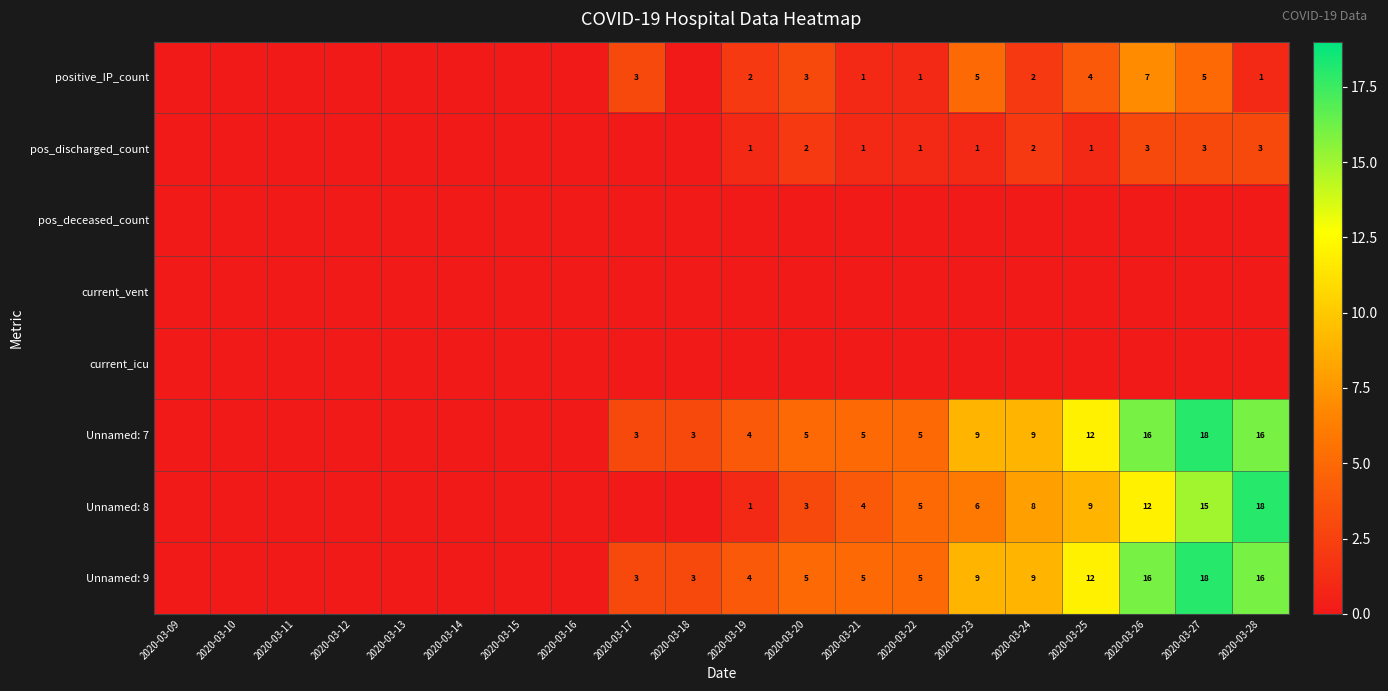

Is it true that positive_IP_count equals 4 at 2020-03-25?

True